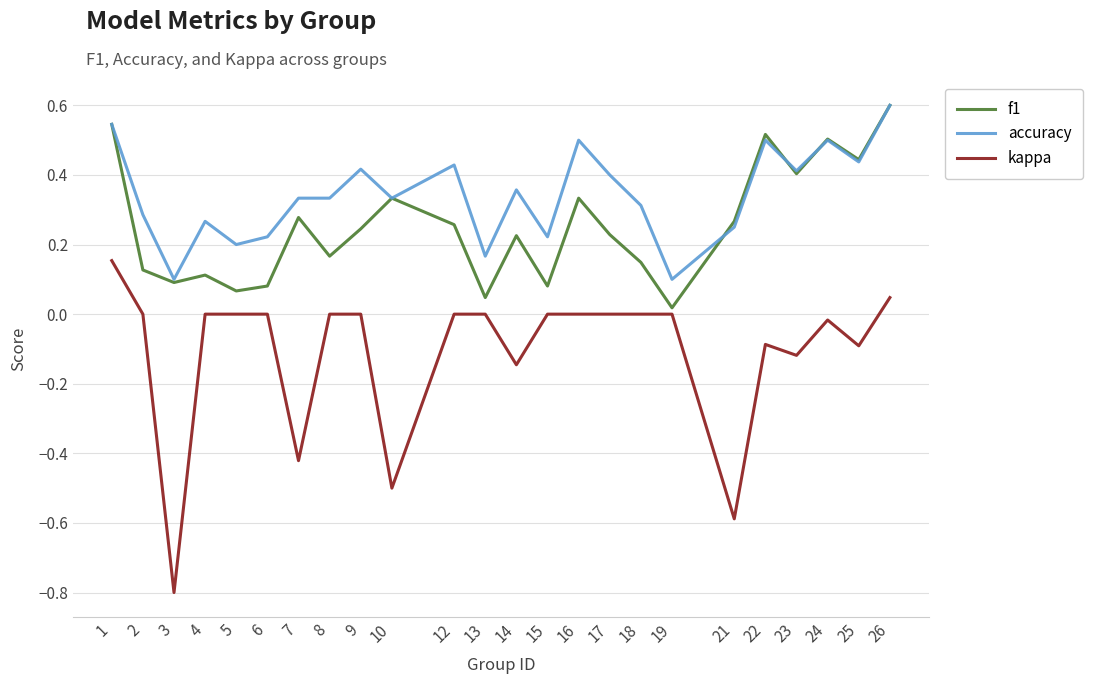

What are all the series names shown in the legend?

f1, accuracy, kappa